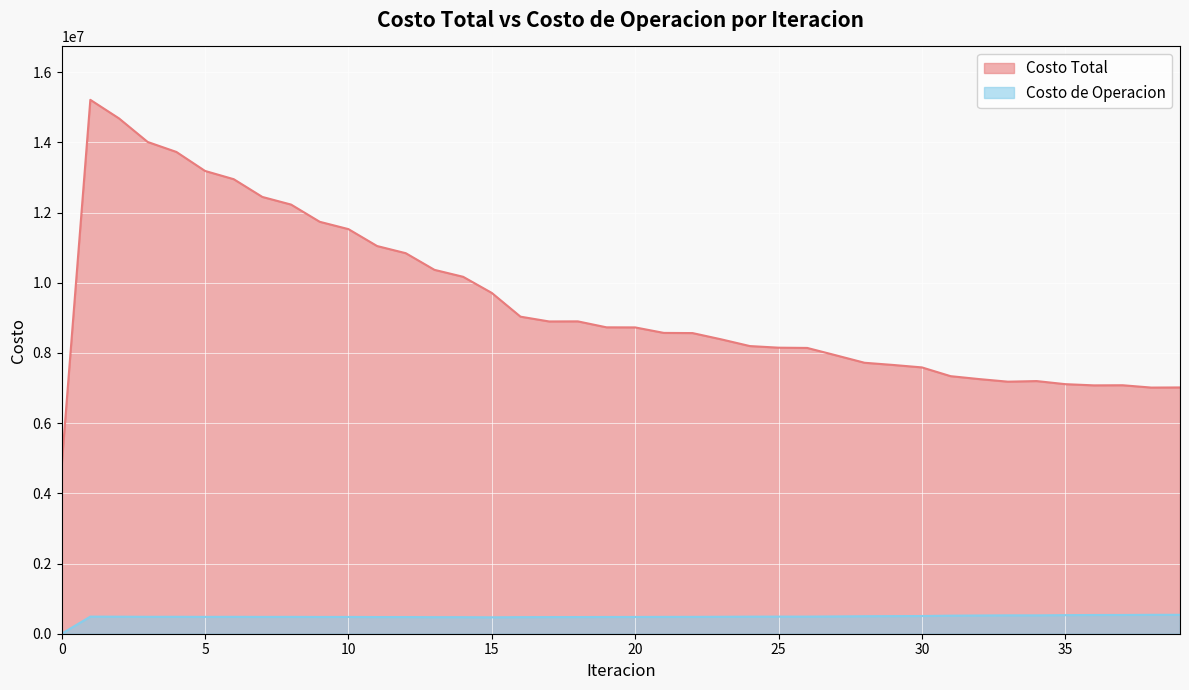

Reading right to left, what are all the values shown in this chart?

Costo Total: 39=7016364.3	38=7012642.6	37=7079137.9	36=7075484.0	35=7110038.5	34=7198046.2	33=7180623.3	32=7254352.4	31=7337720.7	30=7587355.7	29=7656925.2	28=7719527.9	27=7931935.3	26=8142107.9	25=8149528.1	24=8195307.9	23=8387025.4	22=8565368.8	21=8570239.5	20=8726753.7	19=8729226.9	18=8898943.7	17=8896324.7	16=9033094.1	15=9709180.7	14=10168916.4	13=10367199.2	12=10841207.0	11=11045200.4	10=11527146.4	9=11735866.5	8=12226471.7	7=12443499.8	6=12949596.2	5=13184651.0	4=13726243.2	3=14009573.4	2=14681159.8	1=15210434.4	0=4786820.0
Costo de Operacion: 39=538696.9	38=538389.7	37=533981.6	36=533493.9	35=529700.4	34=523105.0	33=523889.7	32=519318.0	31=514373.4	30=504142.4	29=501628.9	28=498451.3	27=492273.5	26=487377.1	25=487136.7	24=486055.7	23=482645.5	22=480137.1	21=479560.6	20=477427.5	19=476685.3	18=475001.0	17=474006.8	16=472436.2	15=467485.9	14=471392.6	13=471616.1	12=475110.7	11=474877.0	10=477914.7	9=477215.0	8=479839.7	7=478747.0	6=481062.1	5=479730.3	4=482009.4	3=481412.0	2=484914.6	1=486863.4	0=0.0